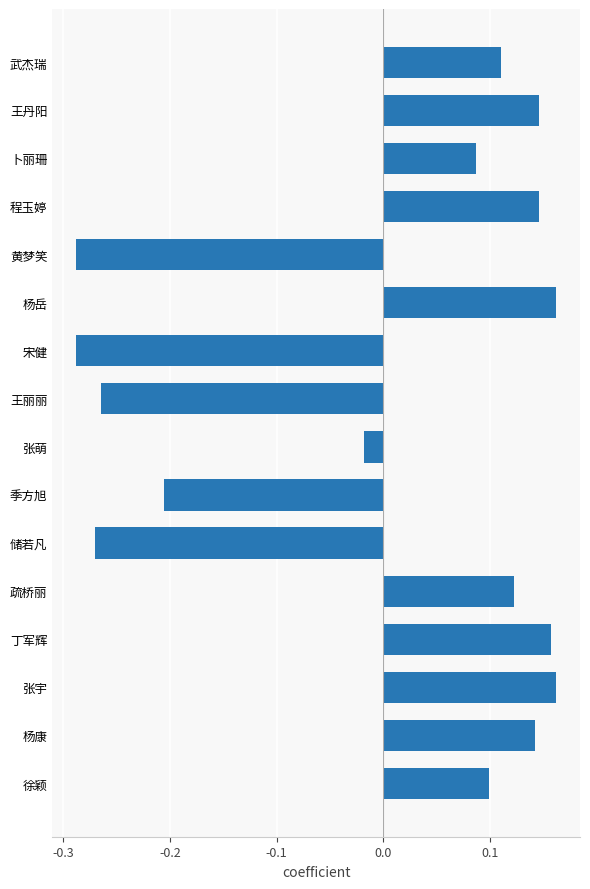

At which label is the value closest to 0?

张萌